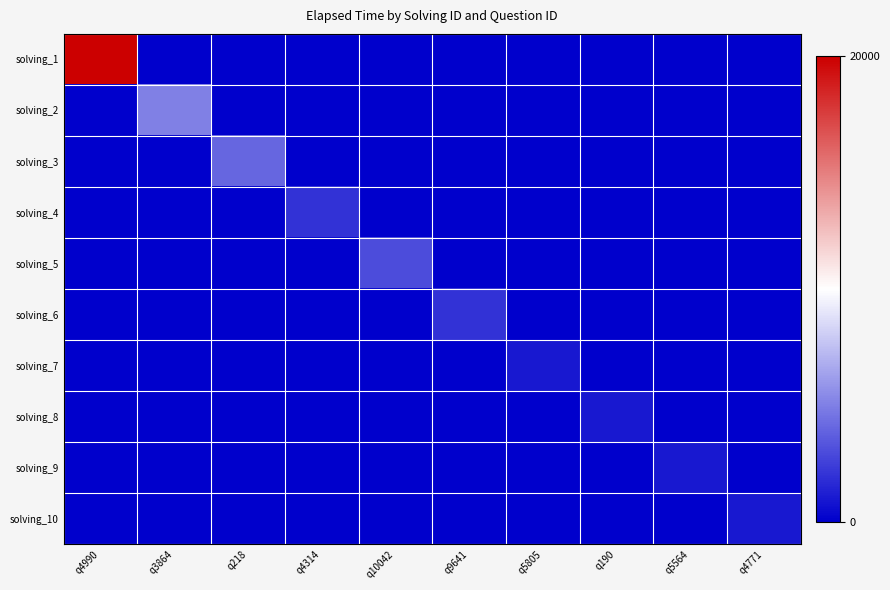

Reading left to right, transcribe all the data shown in this chart.

solving_1: q4990=20000	q3864=0	q218=0	q4314=0	q10042=0	q9641=0	q5805=0	q190=0	q5564=0	q4771=0
solving_2: q4990=0	q3864=5000	q218=0	q4314=0	q10042=0	q9641=0	q5805=0	q190=0	q5564=0	q4771=0
solving_3: q4990=0	q3864=0	q218=4000	q4314=0	q10042=0	q9641=0	q5805=0	q190=0	q5564=0	q4771=0
solving_4: q4990=0	q3864=0	q218=0	q4314=2000	q10042=0	q9641=0	q5805=0	q190=0	q5564=0	q4771=0
solving_5: q4990=0	q3864=0	q218=0	q4314=0	q10042=3000	q9641=0	q5805=0	q190=0	q5564=0	q4771=0
solving_6: q4990=0	q3864=0	q218=0	q4314=0	q10042=0	q9641=2000	q5805=0	q190=0	q5564=0	q4771=0
solving_7: q4990=0	q3864=0	q218=0	q4314=0	q10042=0	q9641=0	q5805=1000	q190=0	q5564=0	q4771=0
solving_8: q4990=0	q3864=0	q218=0	q4314=0	q10042=0	q9641=0	q5805=0	q190=1000	q5564=0	q4771=0
solving_9: q4990=0	q3864=0	q218=0	q4314=0	q10042=0	q9641=0	q5805=0	q190=0	q5564=1000	q4771=0
solving_10: q4990=0	q3864=0	q218=0	q4314=0	q10042=0	q9641=0	q5805=0	q190=0	q5564=0	q4771=1000